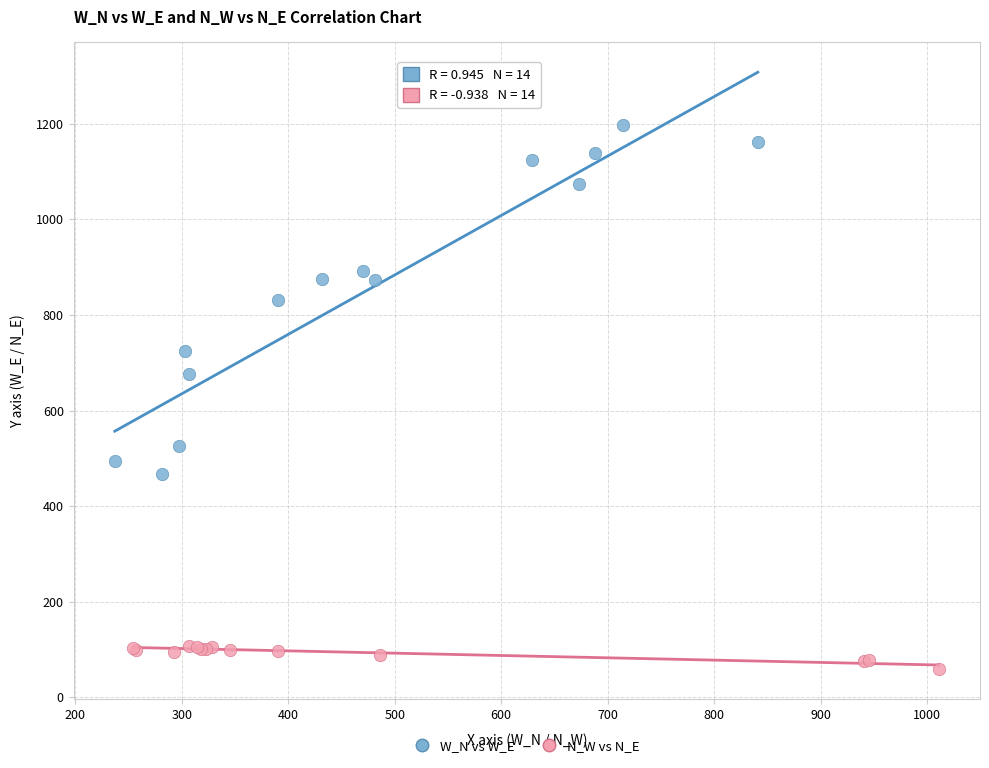

Which series contains the lowest Y value?

N_W vs N_E